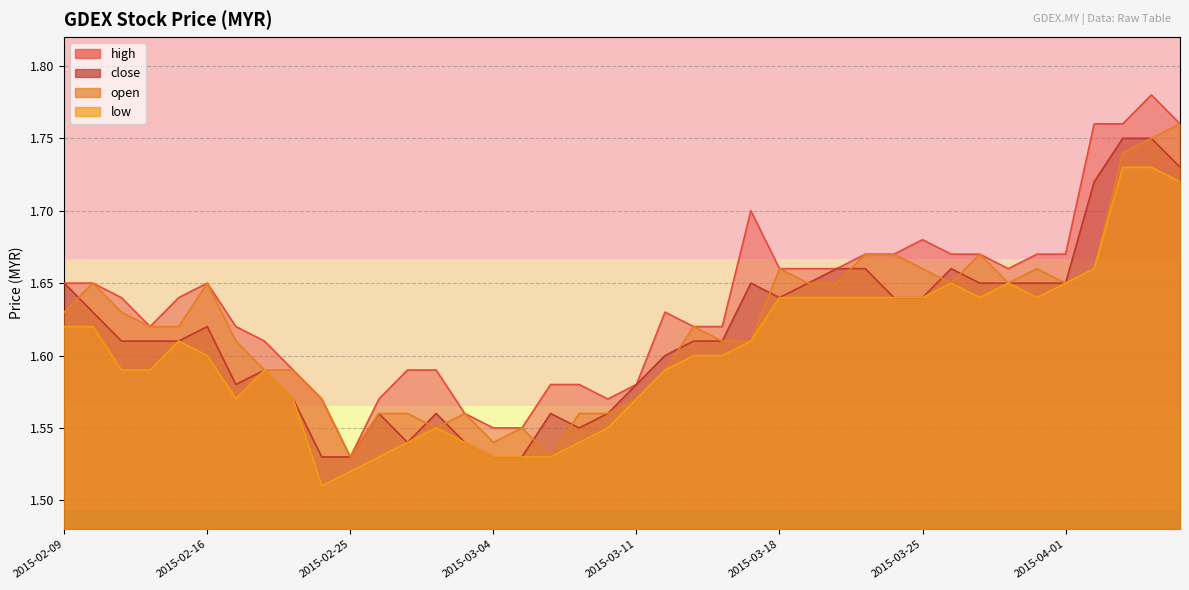

Is it true that open equals 0.6 at 2015-03-24?

False